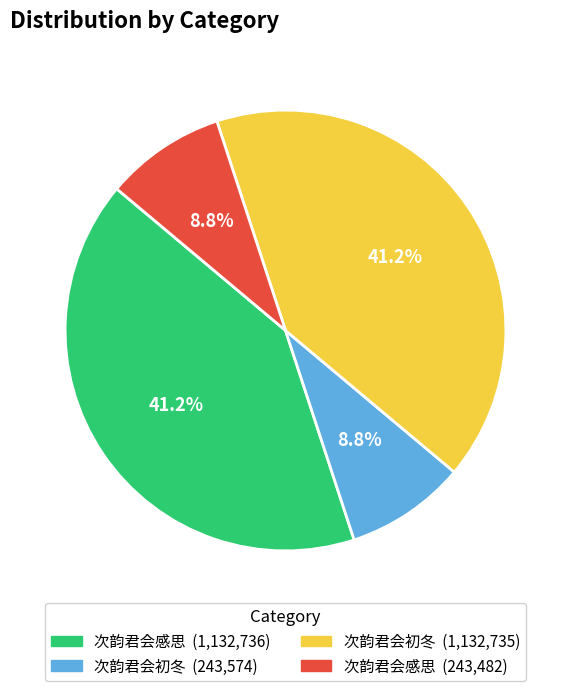

Does any single category account for the majority?

No